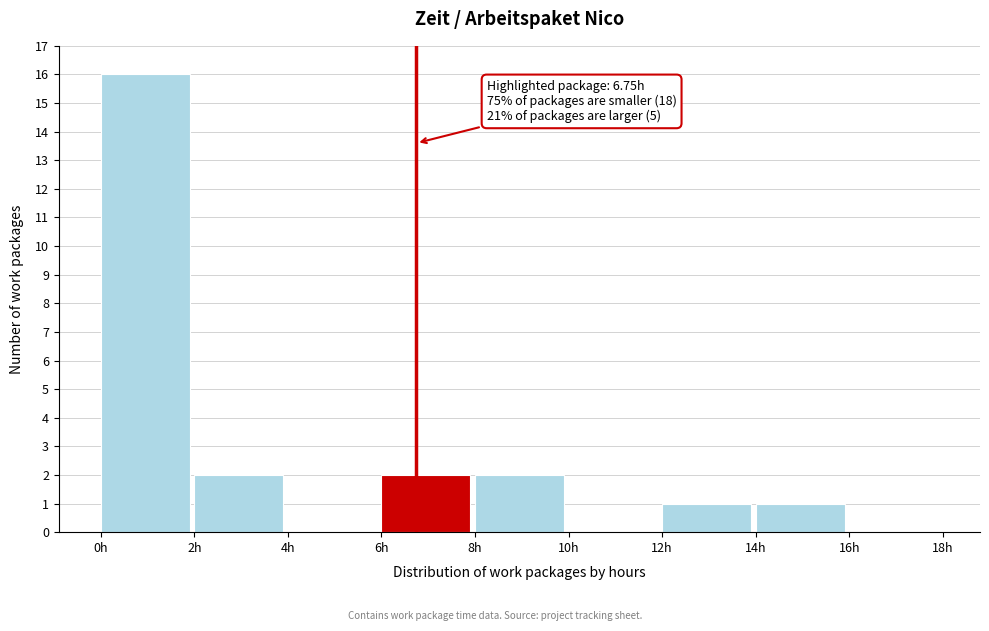

Over which range of the x-axis is the bar tallest?

0 to 2